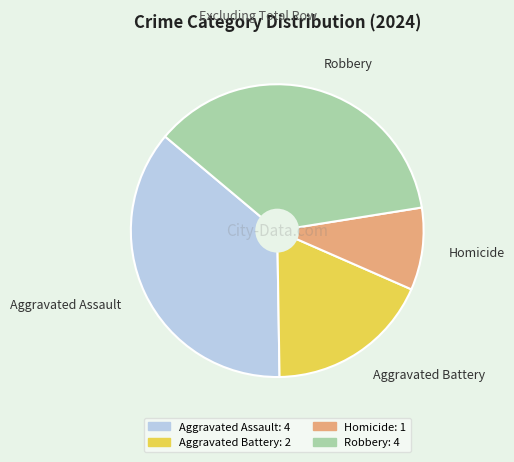

Do Aggravated Battery and Homicide together represent more than half of the pie?

No